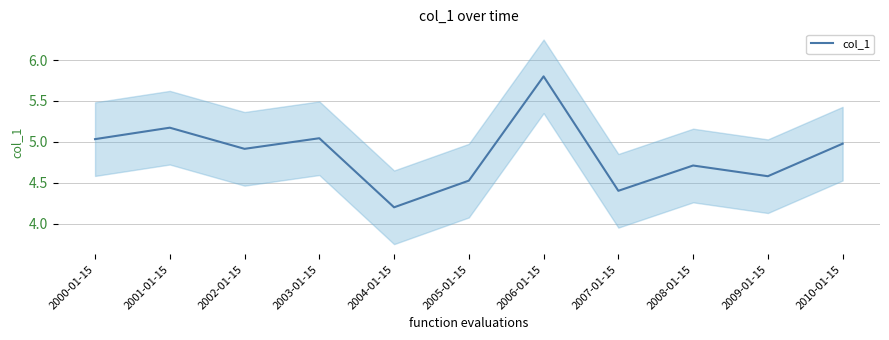

What is the label of the 10th point from the left?

2009-01-15